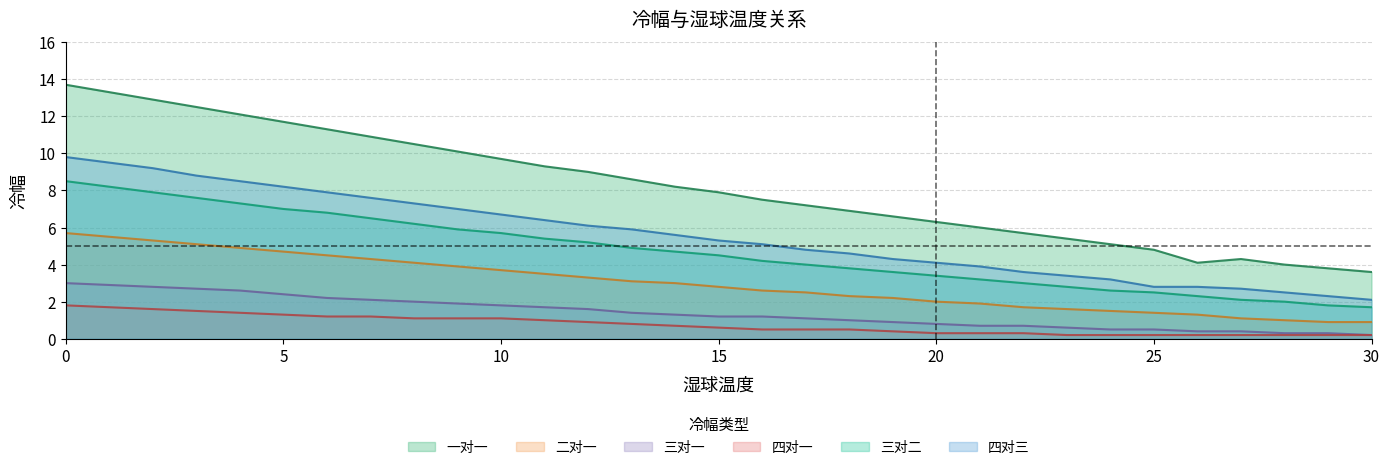

What is the minimum value shown in the chart?

0.2